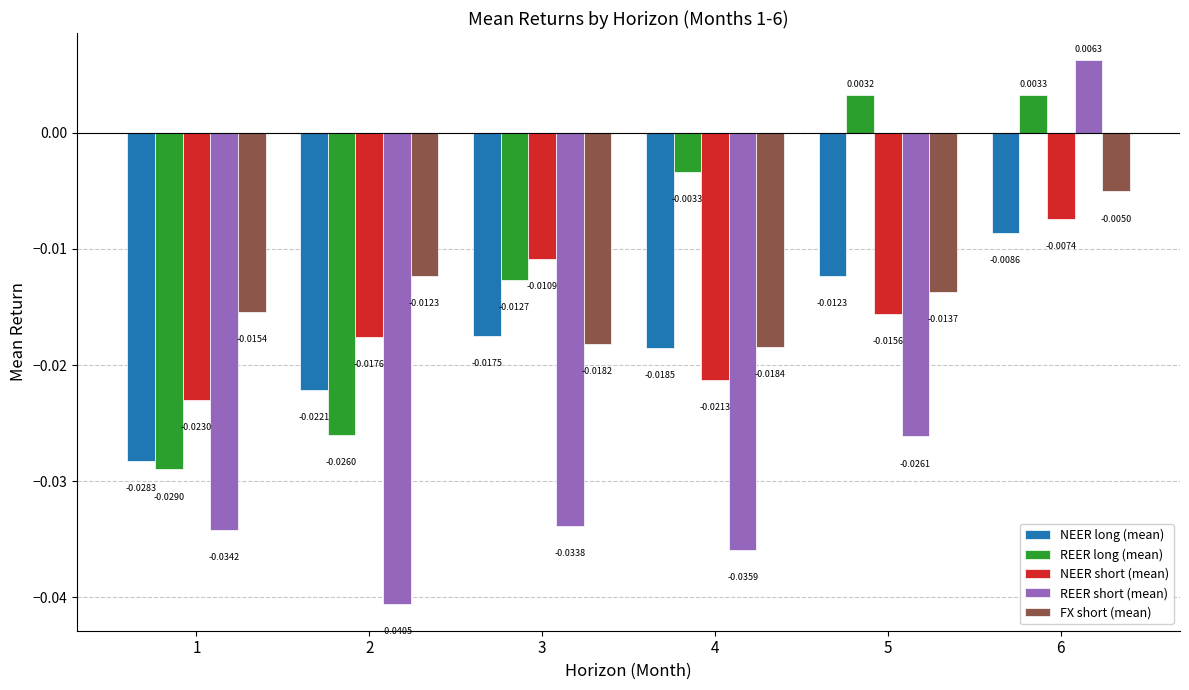

Which label corresponds to the largest value in the chart?

6